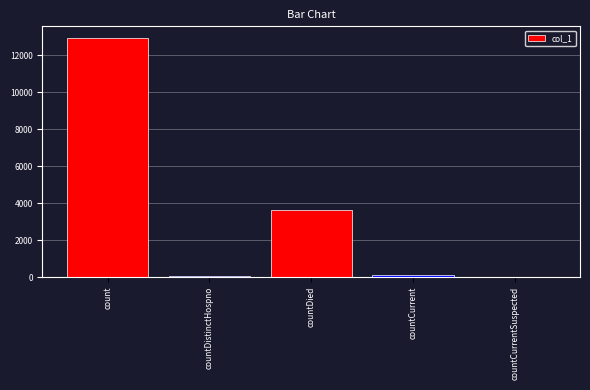

Are the bars horizontal?

No